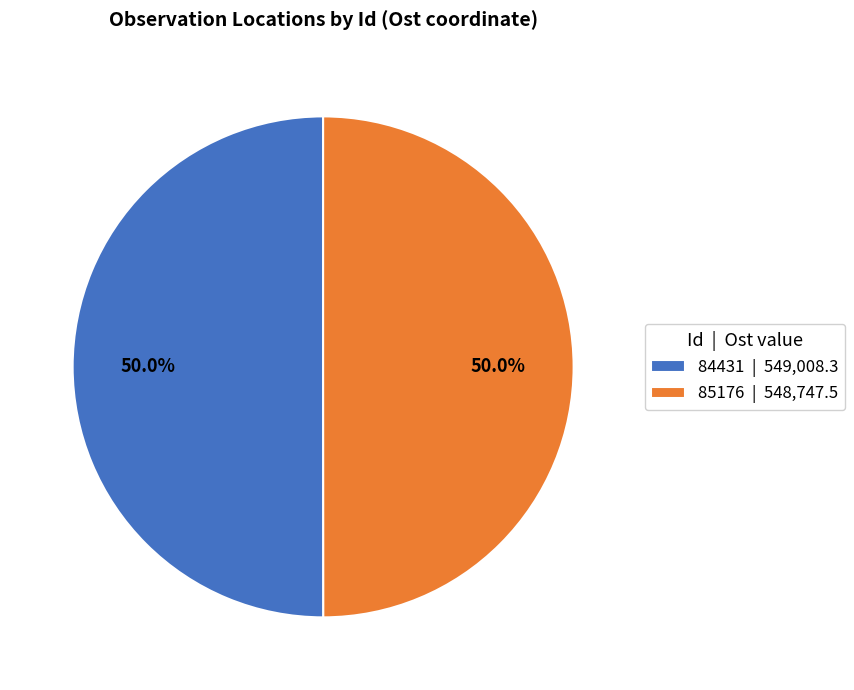

What portion of the pie excludes 85176 | 548,747.5?

50.0%